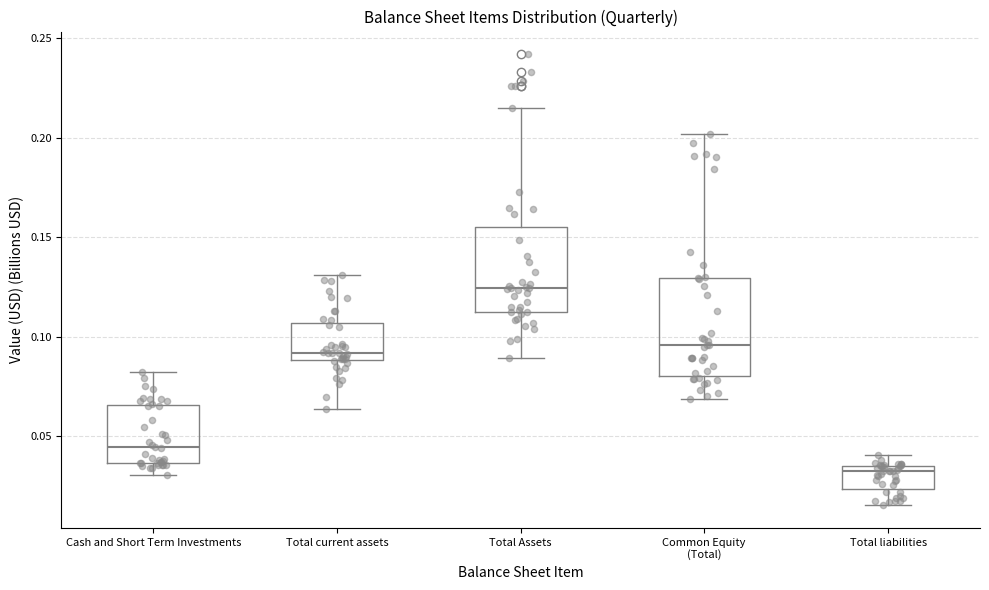

Which box's median line is the lowest?

Total liabilities